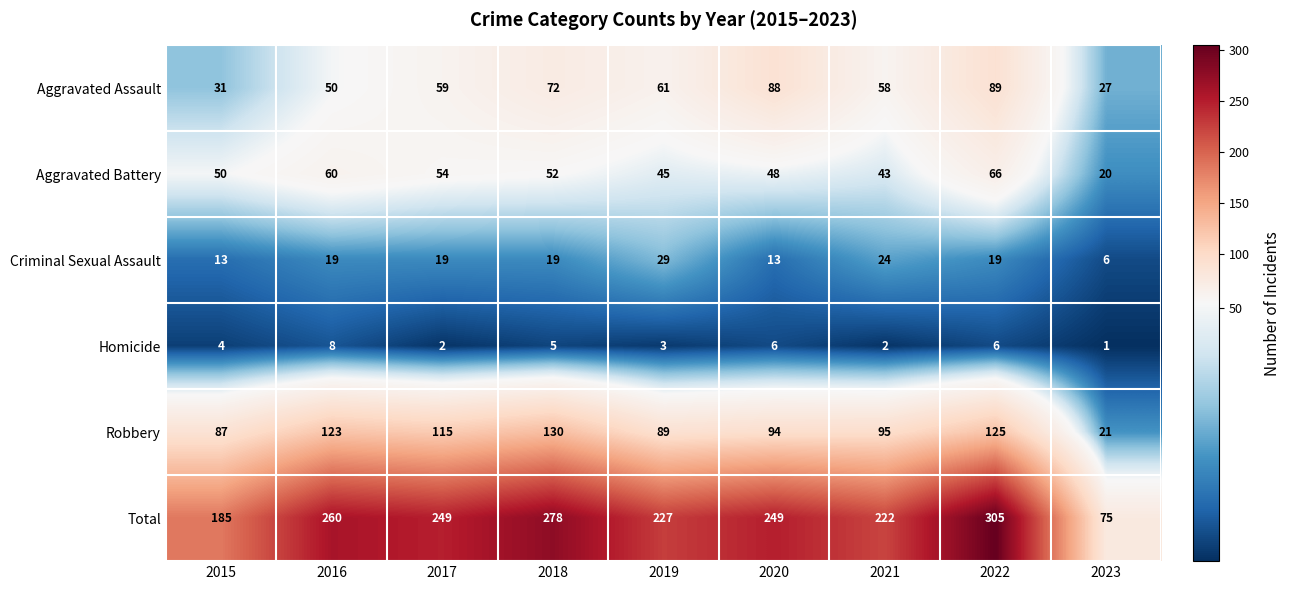

Rank the series at 2018 from lowest to highest value.

Homicide, Criminal Sexual Assault, Aggravated Battery, Aggravated Assault, Robbery, Total